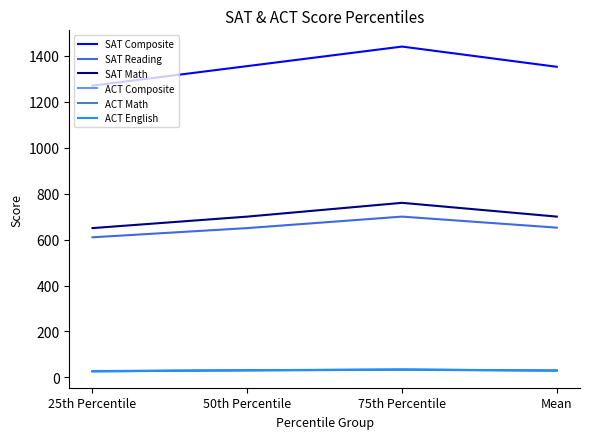

What is the sum of the ACT English values at 50th Percentile and Mean?

61.5